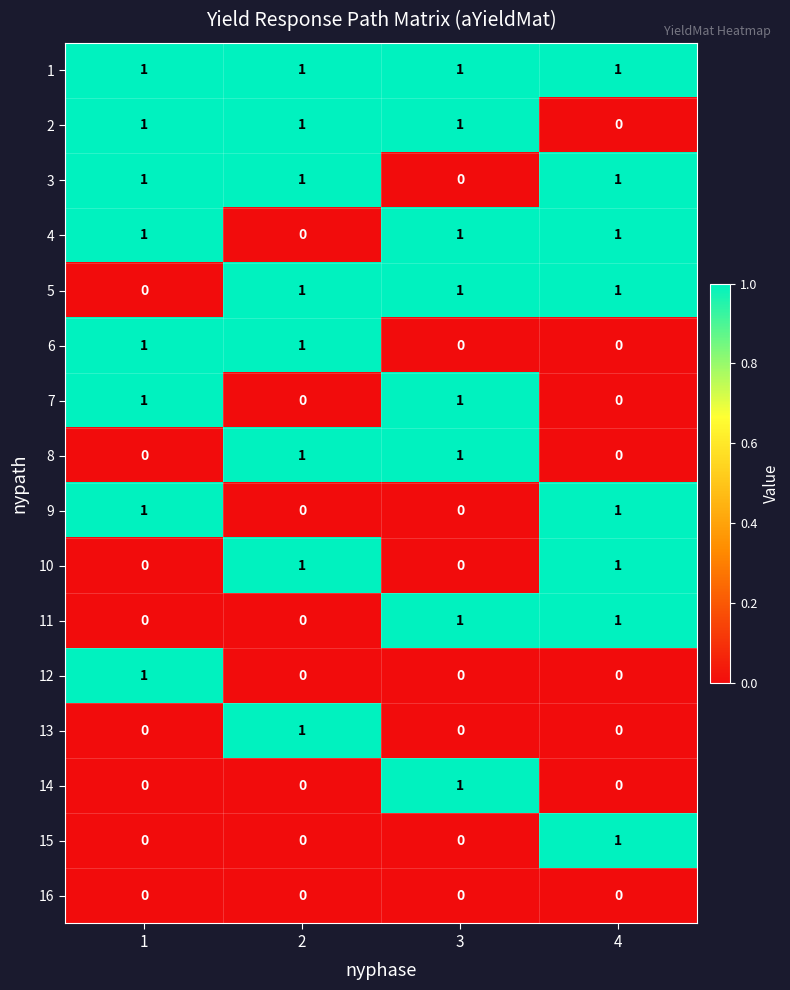

The 8 series shows 1 at 2. True or false?

True